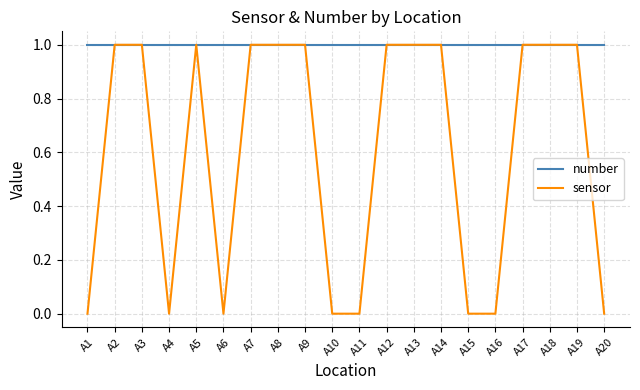

Which series has the largest total across all categories?

number